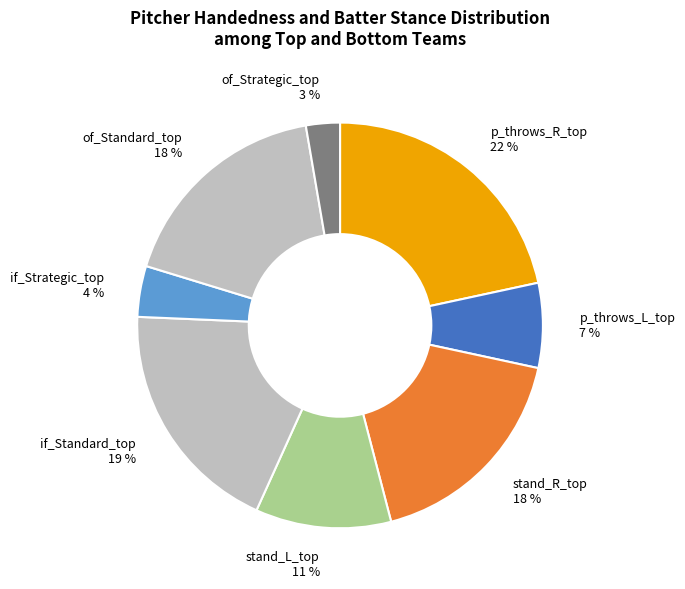

True or false: stand_L_top accounts for 11% of the total.

True